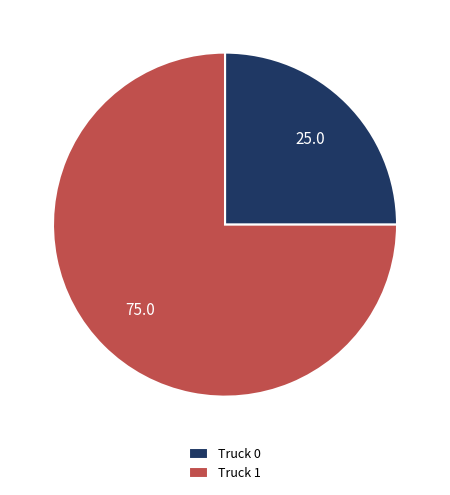

The Truck 1 slice represents 75% of the pie. True or false?

True